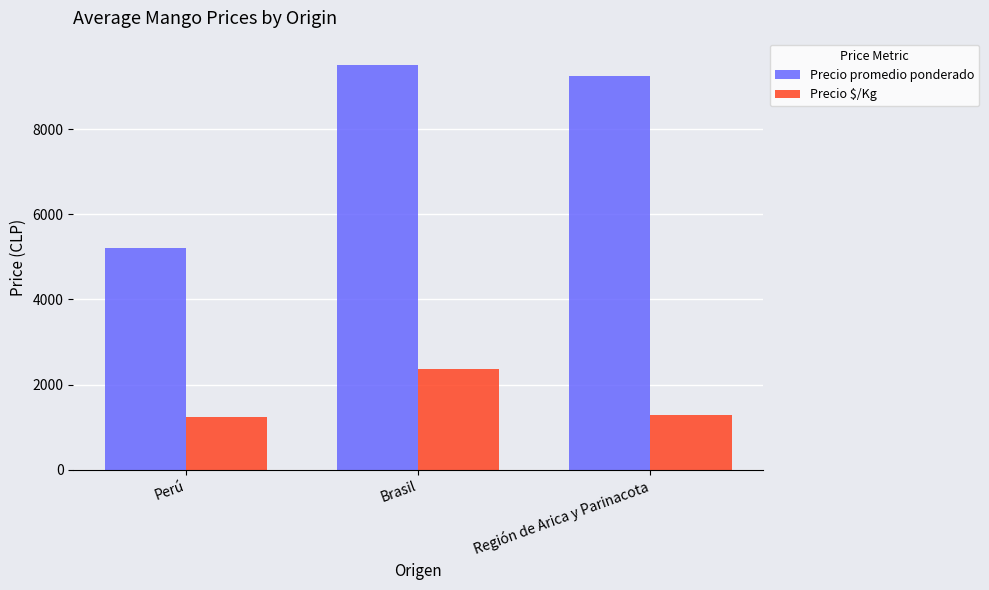

How many series are shown in this chart?

2